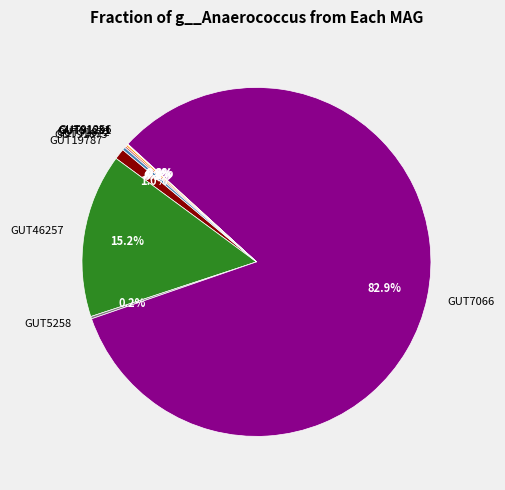

Does GUT7066 represent more than half of the total?

Yes